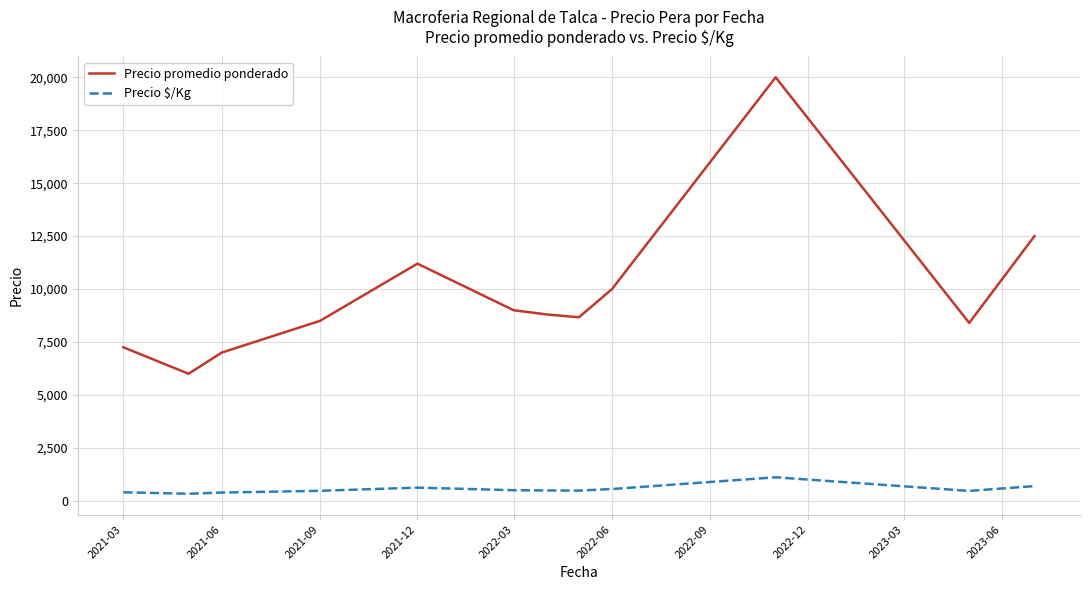

What is the average value of the Precio promedio ponderado series?

9776.4